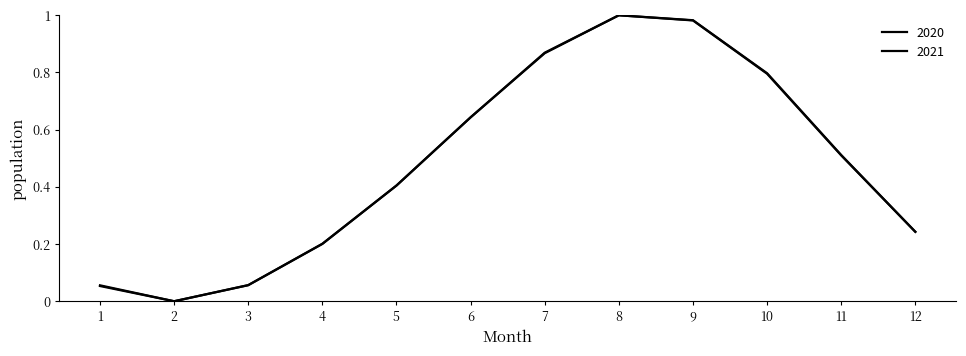

How many lines are shown in the chart?

2